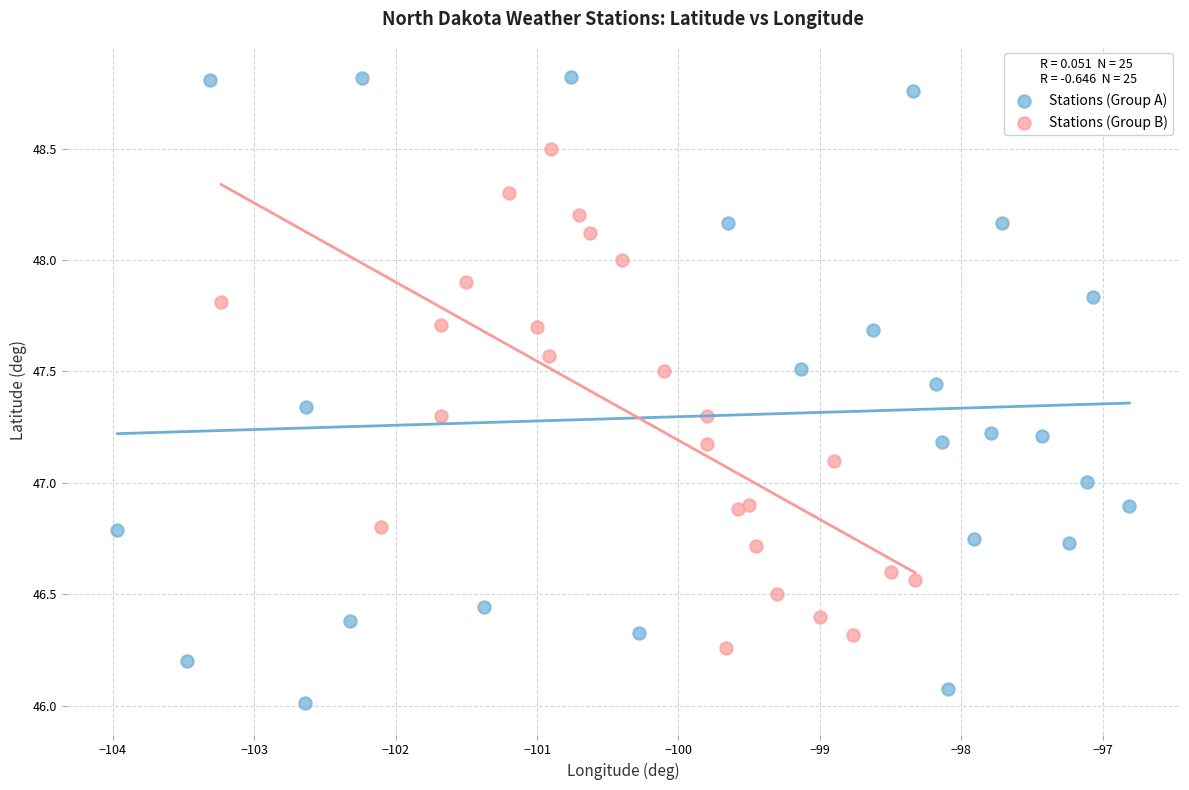

Which series reaches the minimum Y coordinate?

Stations (Group A)